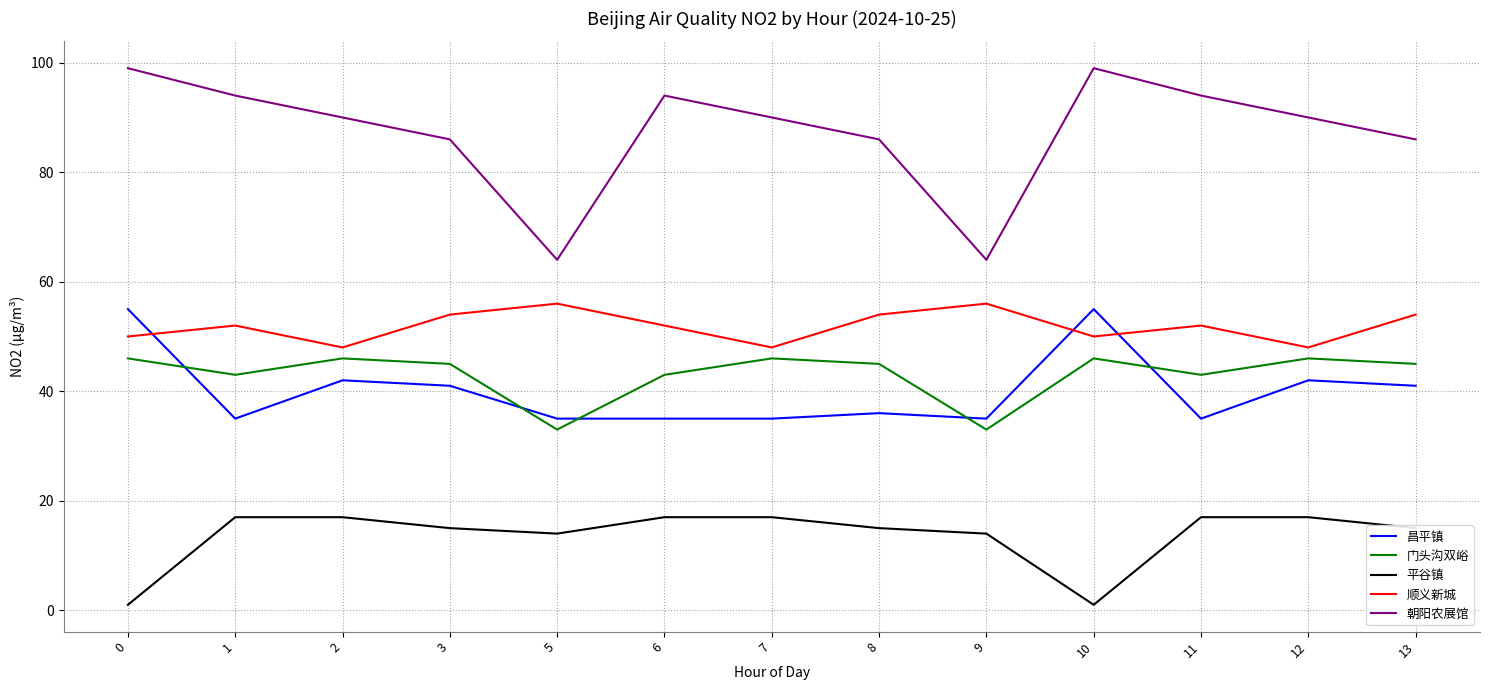

True or false: 顺义新城 has a value of 54 at 13.

True